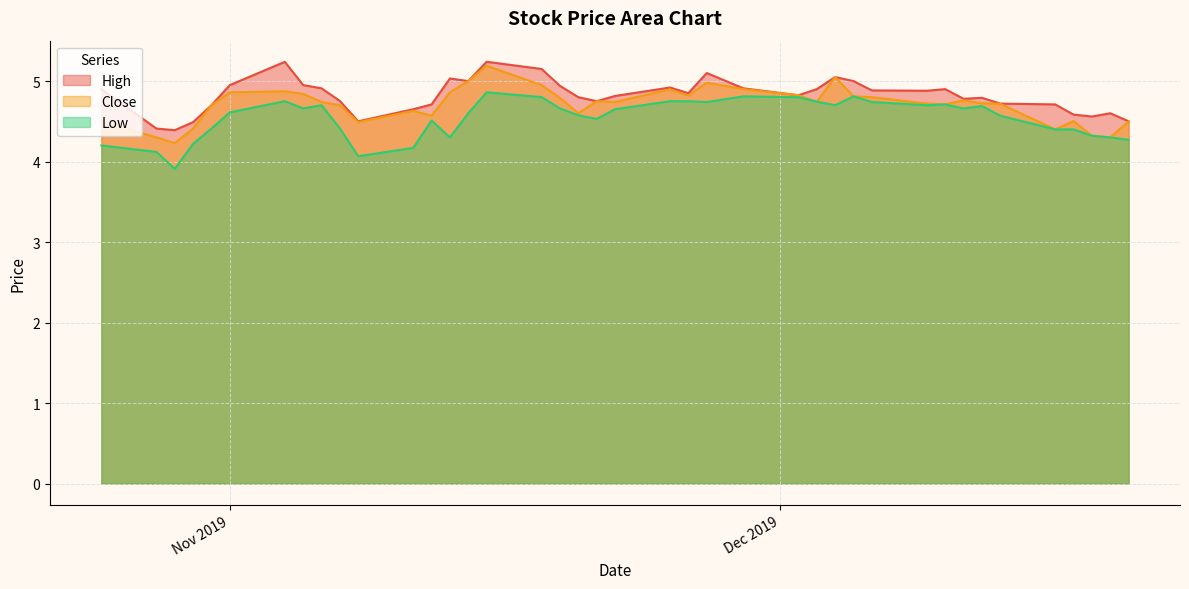

Which series has the largest range (max minus min)?

Close